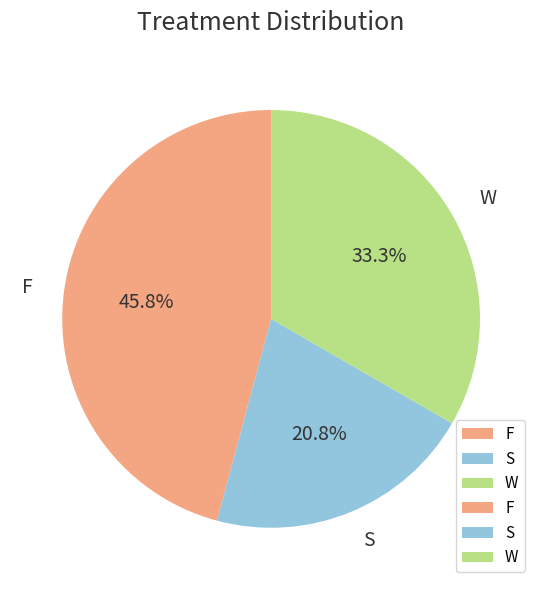

How many segments does this pie chart have?

3